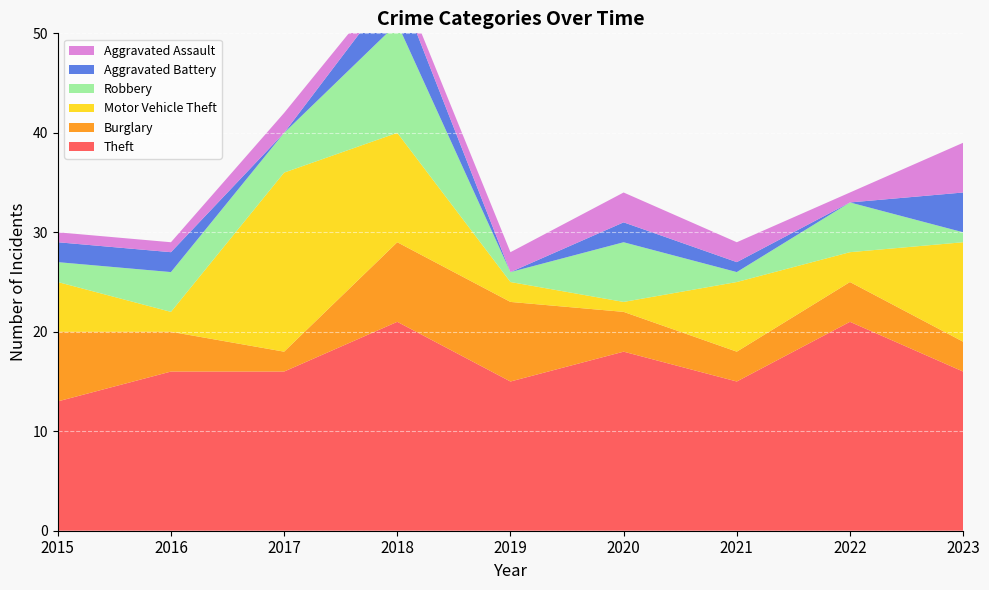

Reading right to left, list all the values displayed in this chart.

Theft: 2023=16	2022=21	2021=15	2020=18	2019=15	2018=21	2017=16	2016=16	2015=13
Burglary: 2023=3	2022=4	2021=3	2020=4	2019=8	2018=8	2017=2	2016=4	2015=7
Motor Vehicle Theft: 2023=10	2022=3	2021=7	2020=1	2019=2	2018=11	2017=18	2016=2	2015=5
Robbery: 2023=1	2022=5	2021=1	2020=6	2019=1	2018=11	2017=4	2016=4	2015=2
Aggravated Battery: 2023=4	2022=0	2021=1	2020=2	2019=0	2018=4	2017=0	2016=2	2015=2
Aggravated Assault: 2023=5	2022=1	2021=2	2020=3	2019=2	2018=1	2017=2	2016=1	2015=1